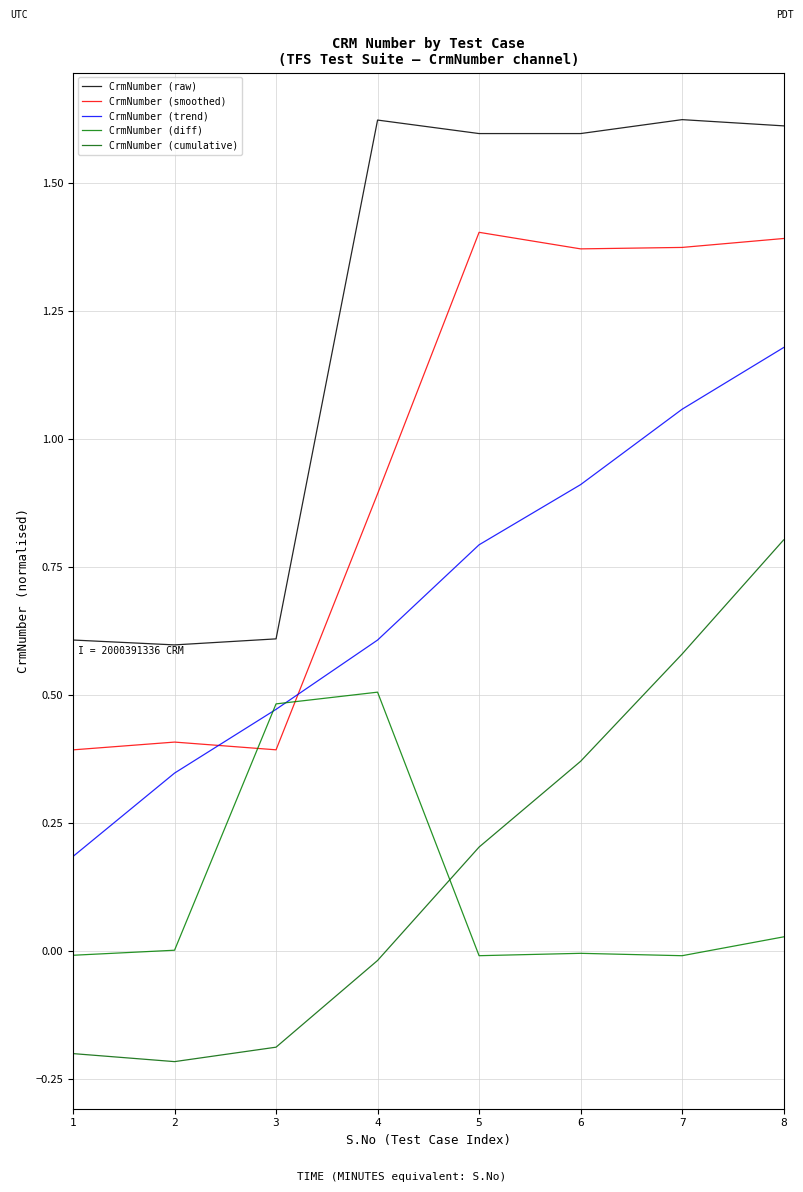

True or false: CrmNumber (cumulative) and CrmNumber (trend) intersect in this chart.

False